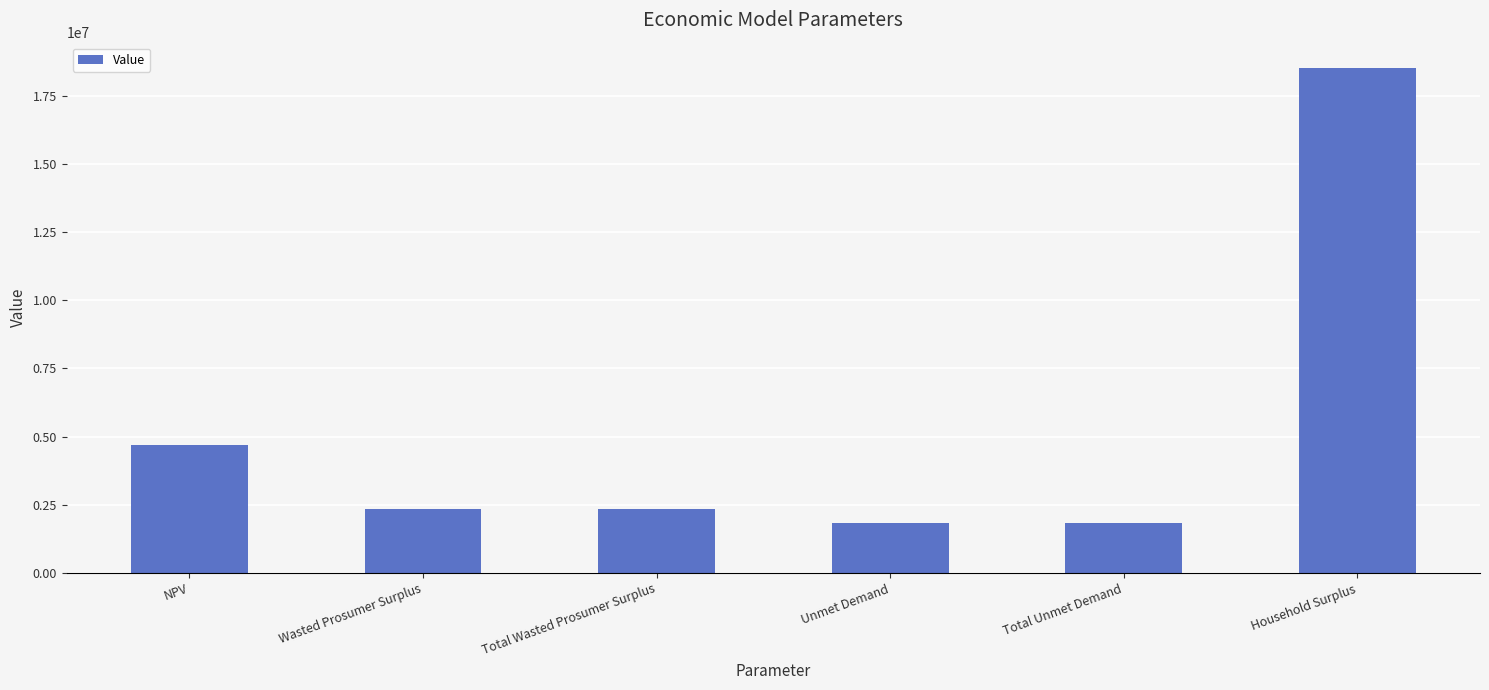

Approximately how many times larger is the value at Total Wasted Prosumer Surplus compared to Wasted Prosumer Surplus?

1.0